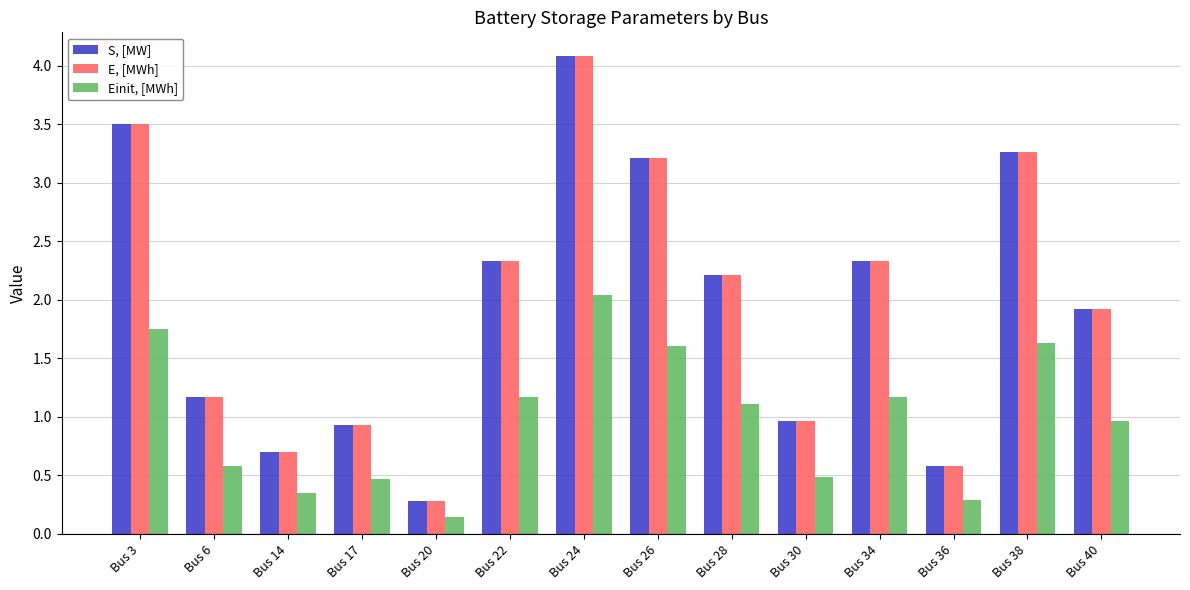

True or false: Einit, [MWh] has a value of 0.3 at Bus 14.

True